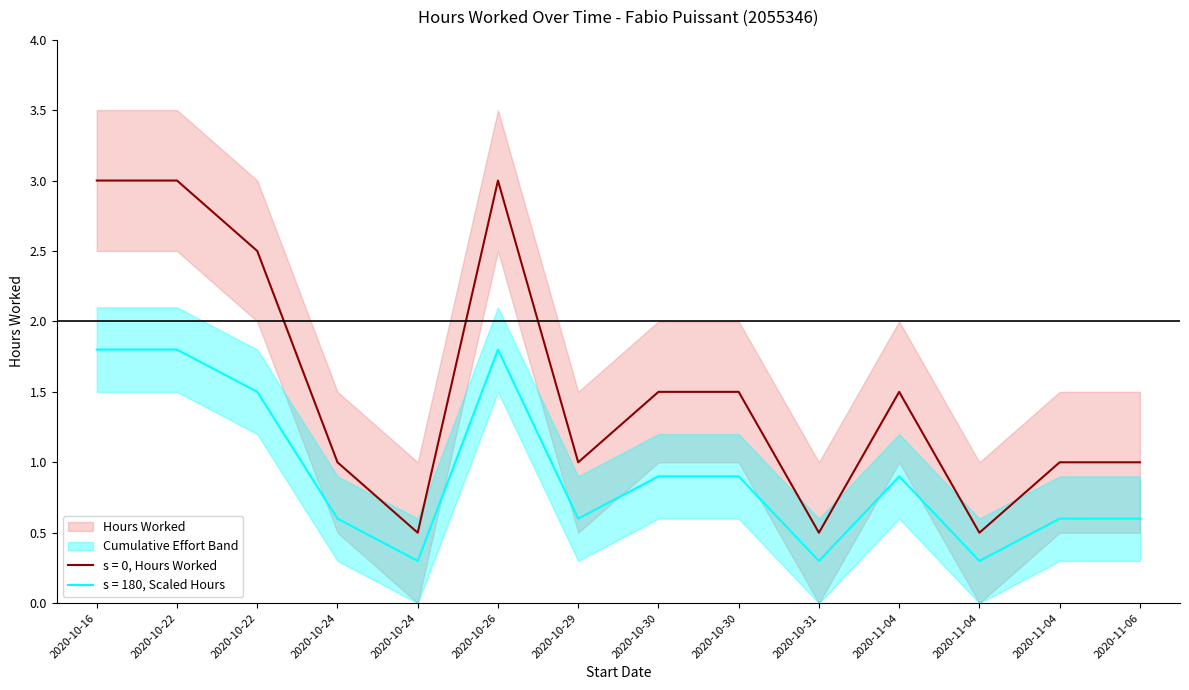

The value of Hours Upper at 2020-11-06 is 0.3. True or false?

False